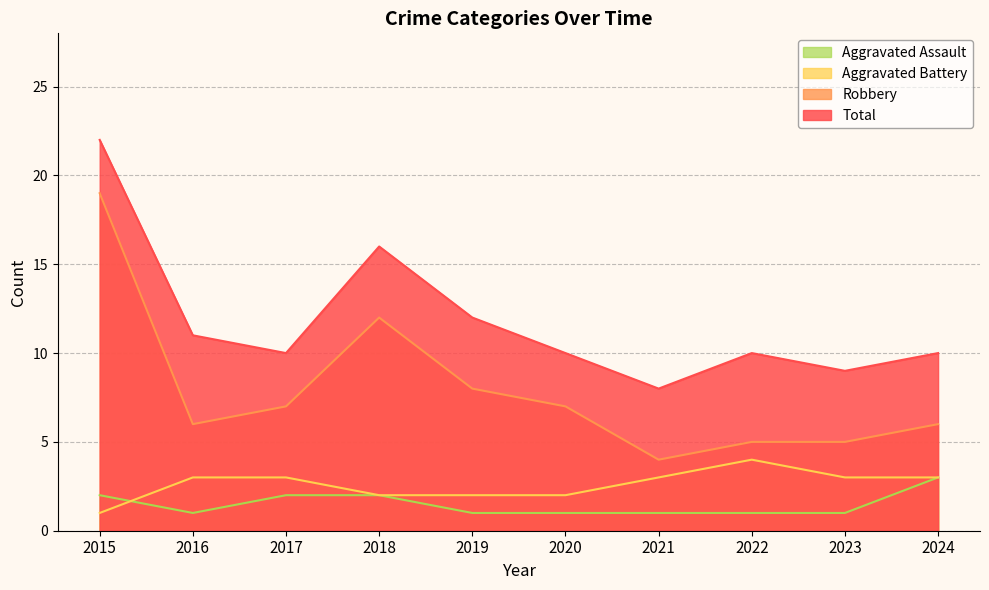

Count the number of data series in this chart.

4